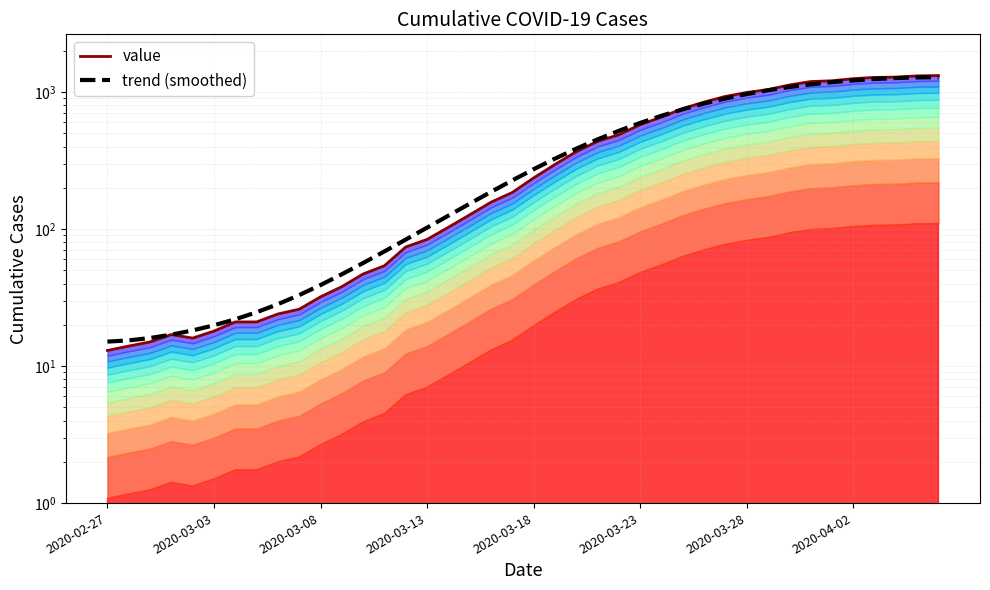

True or false: value and trend (smoothed) cross at least once.

True